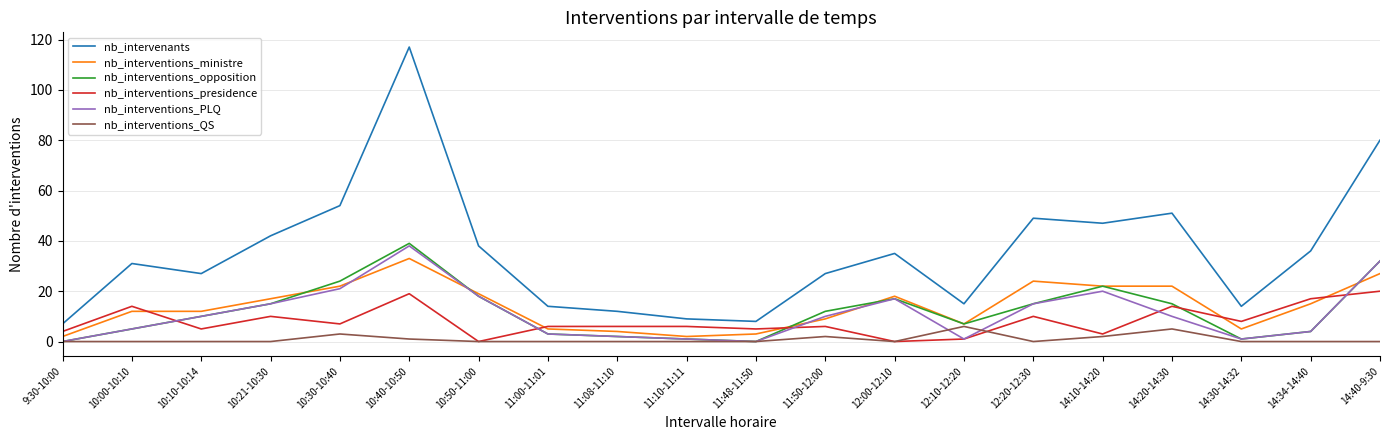

True or false: nb_intervenants and nb_interventions_QS cross at least once.

False